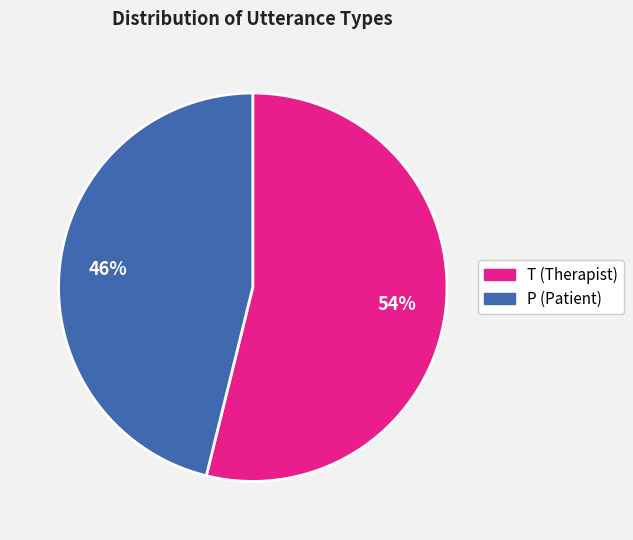

Rank the categories by value from lowest to highest.

P, T